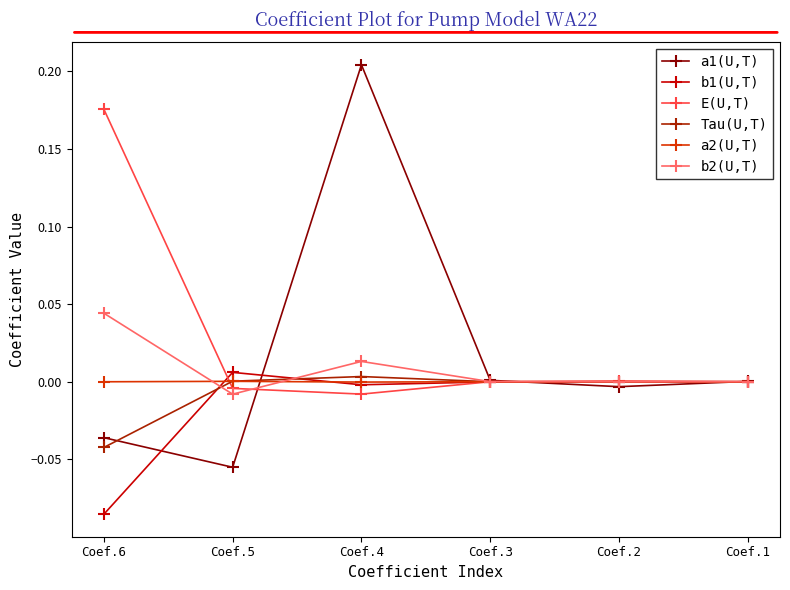

The value of a2(U,T) at Coef.2 is 0.0. True or false?

True